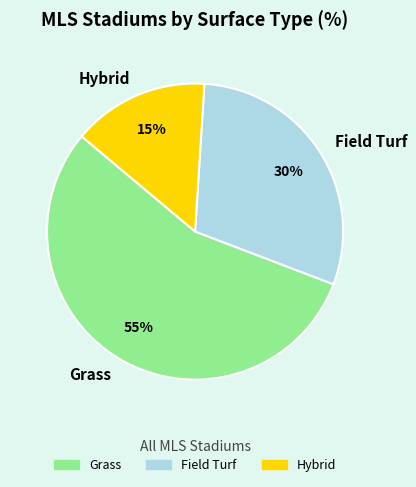

Which slice is the largest?

Grass